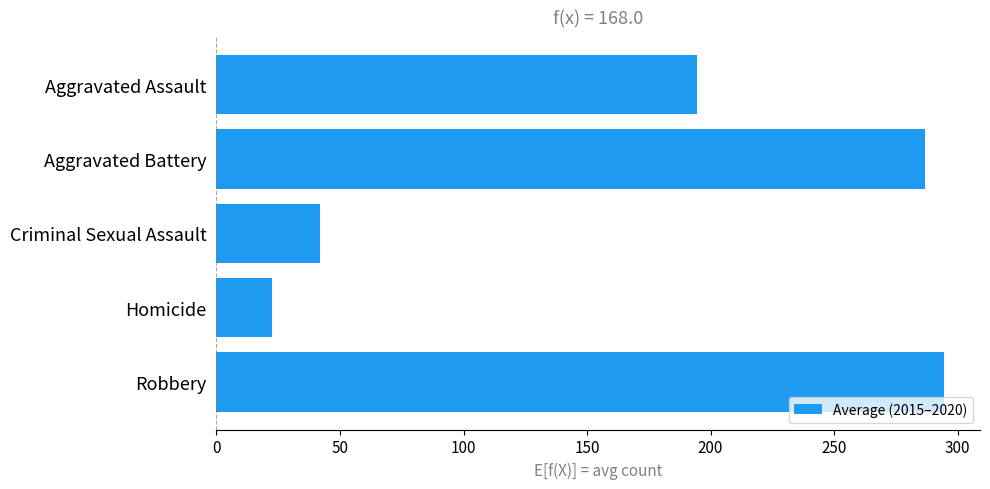

Does the chart contain stacked bars?

No